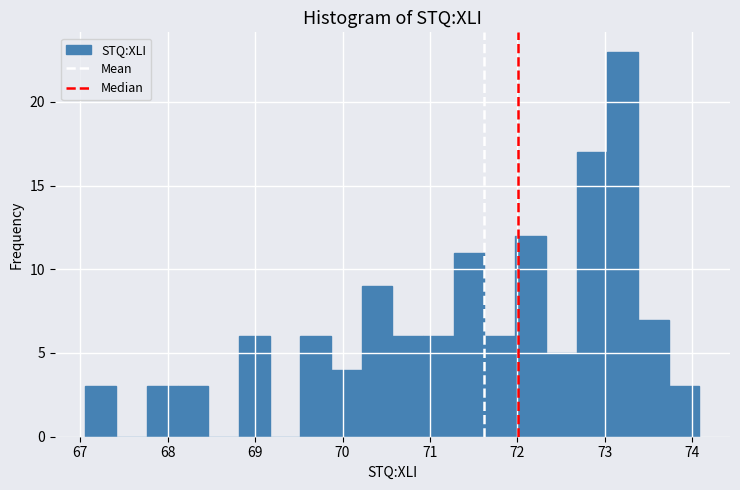

Around what value on the x-axis is the tallest bar? Give the approximate position of its centre, as read against the axis.

73.2